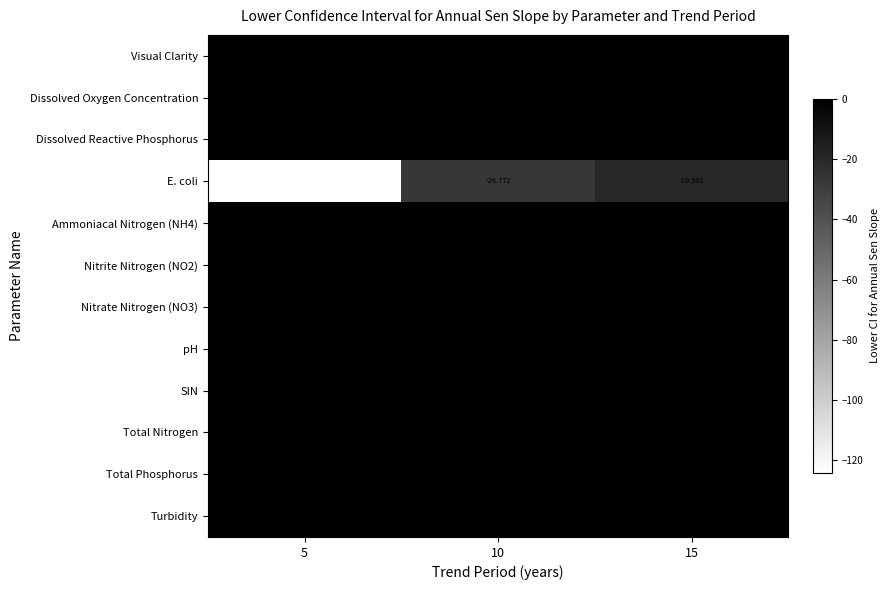

How many data points does each series have?

3